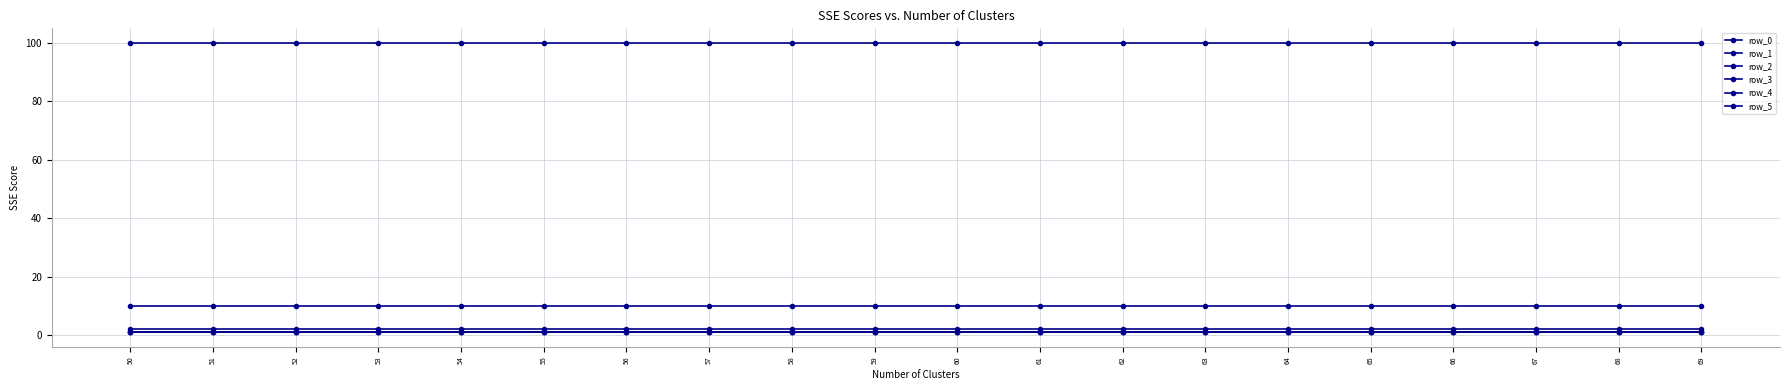

Which series has the largest range (max minus min)?

row_0